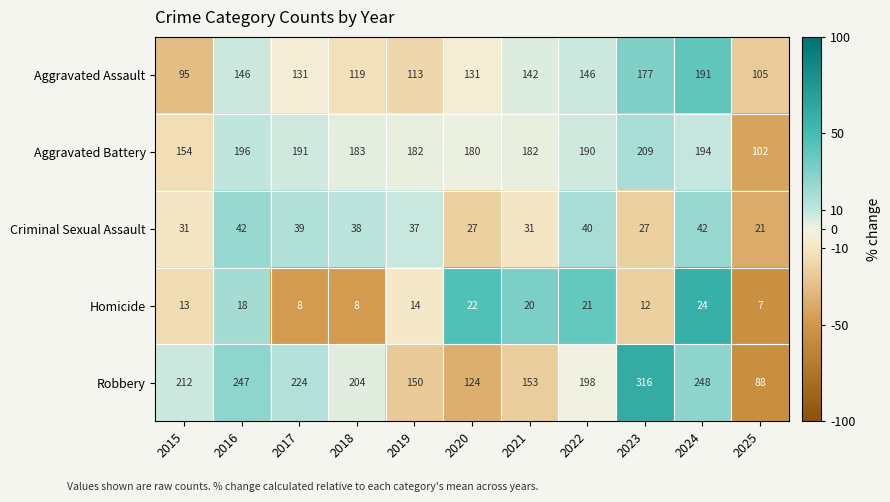

What is the average value of the Homicide series?

15